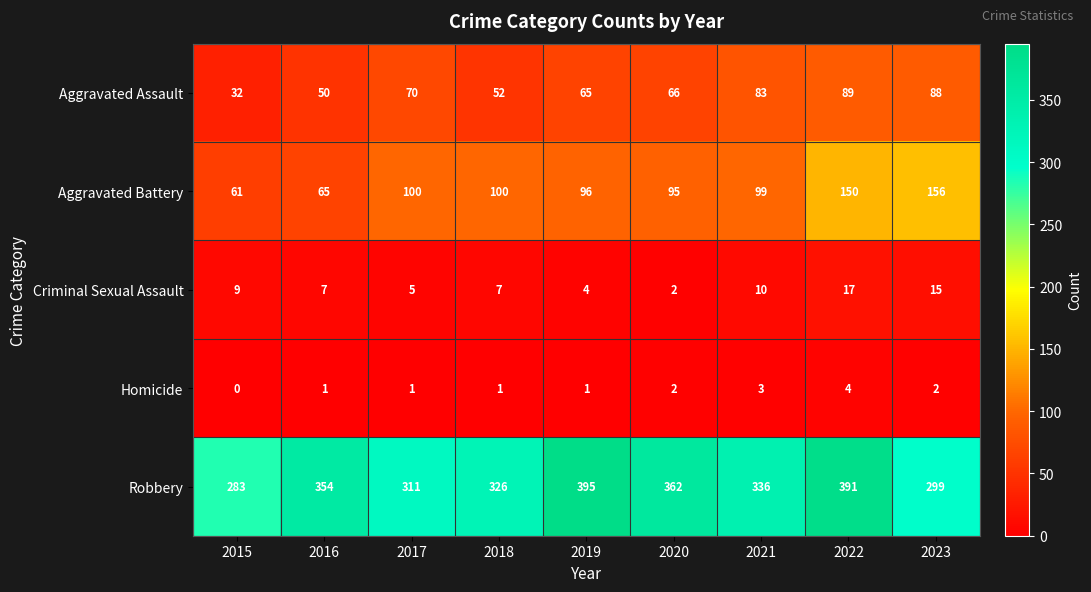

True or false: Robbery has a value of 326 at 2018.

True